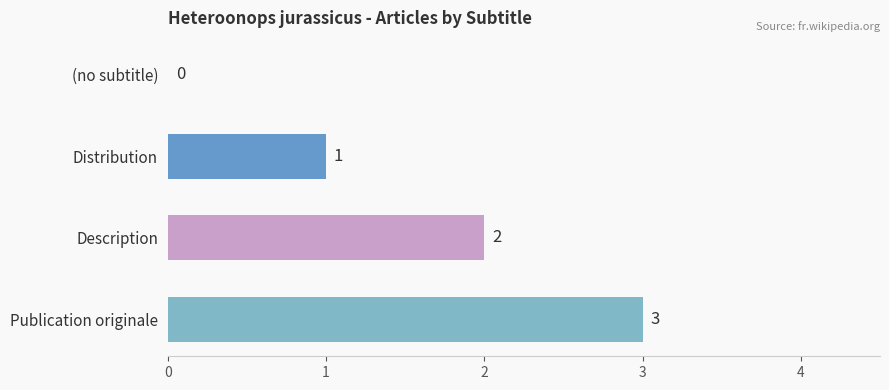

Approximately how many times larger is the value at Distribution compared to Publication originale?

0.3